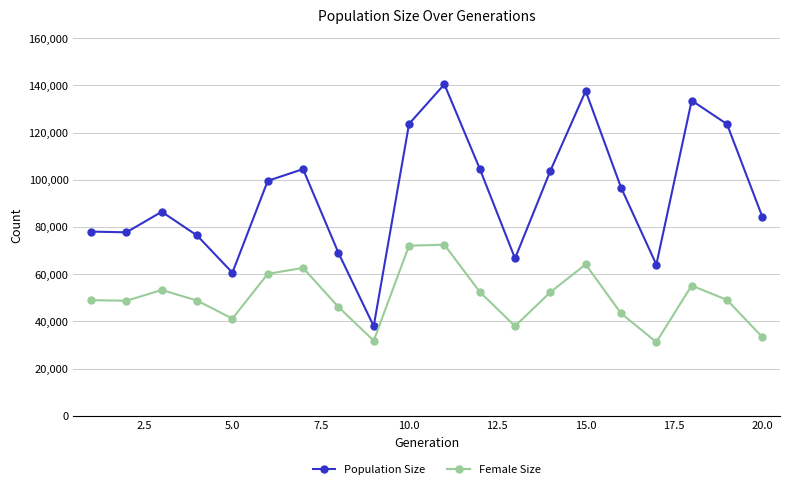

At how many categories does at least one series exceed 113668?

5